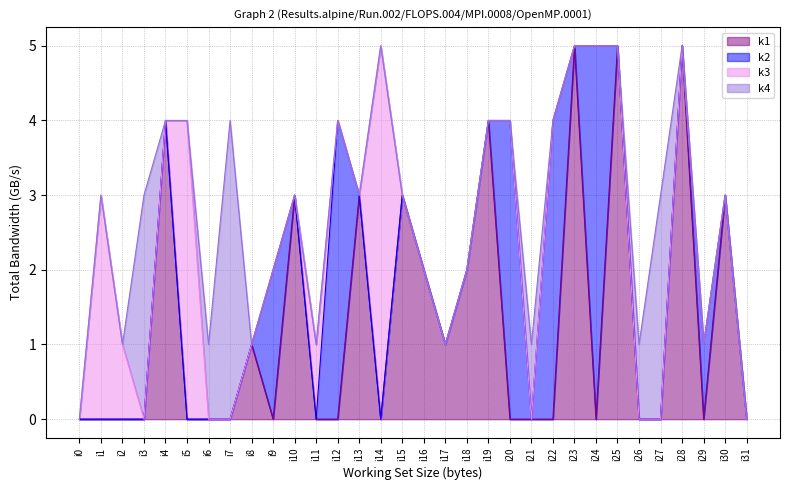

Between which two adjacent categories do k4 and k3 first intersect?

i2 and i3